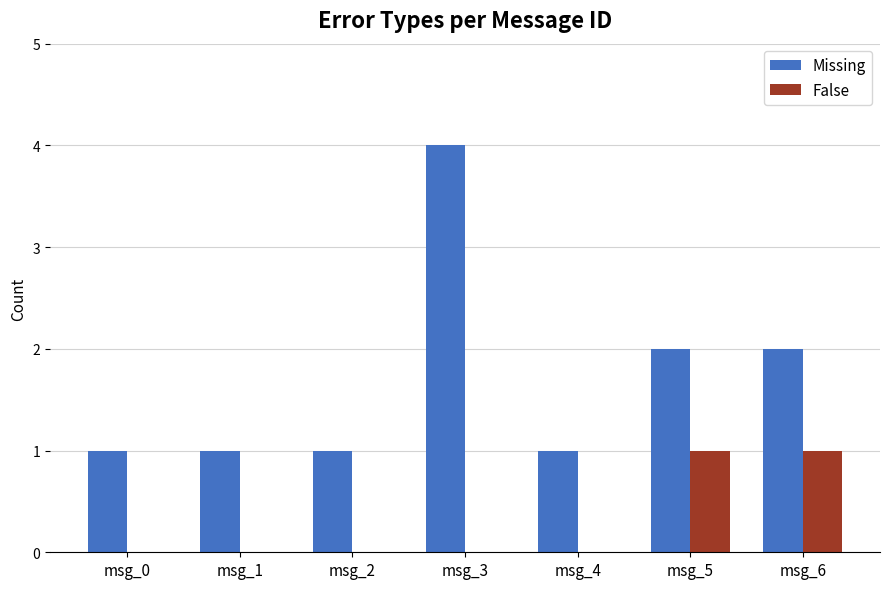

What value does the Missing series have at msg_0?

1